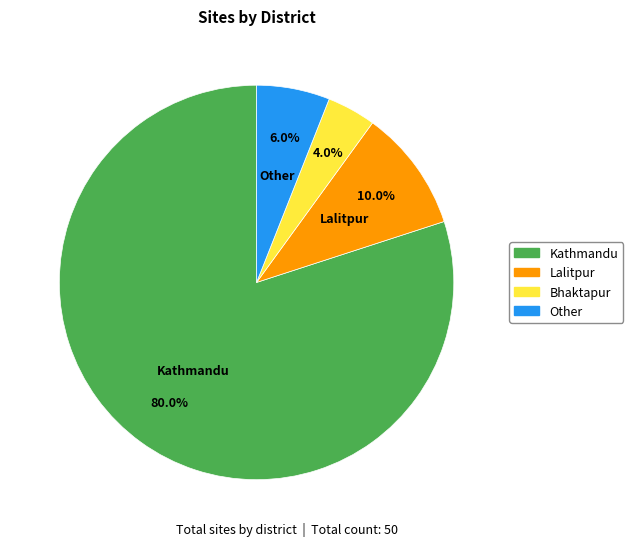

Which slice is the largest?

Kathmandu